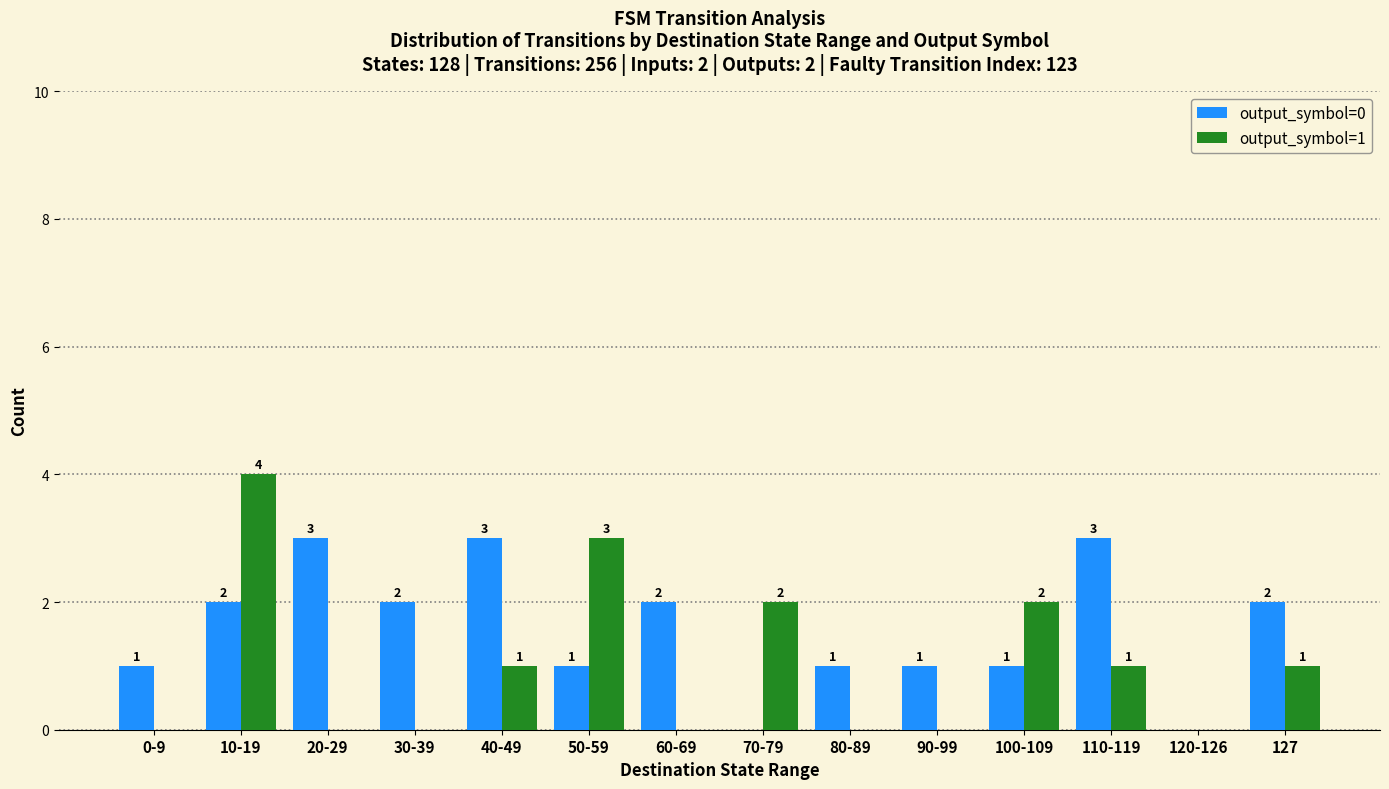

The value of output_symbol=0 at 10-19 is 2. True or false?

True